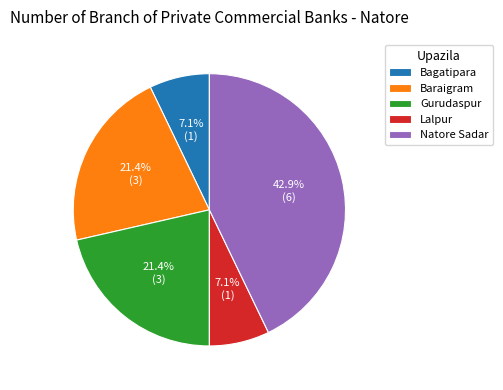

Is it true that Natore Sadar is 50% of the pie?

False